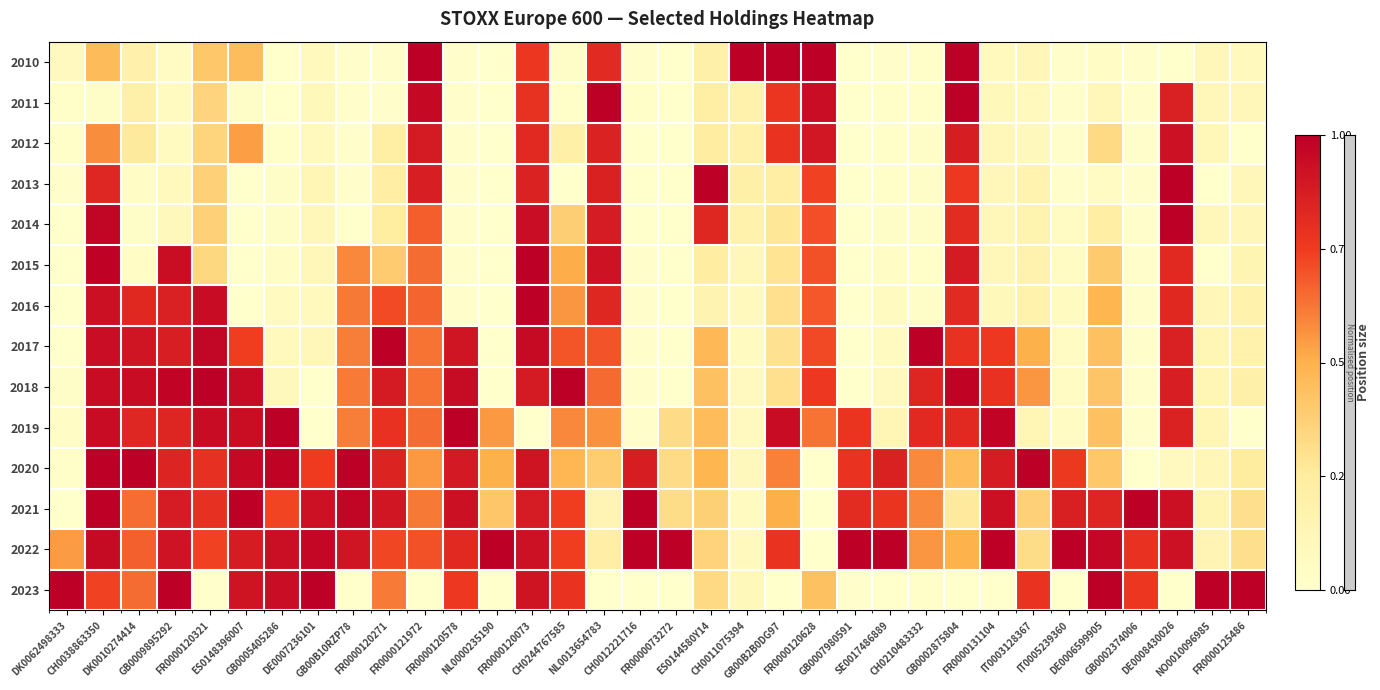

Which category has the lowest value across all series?

ES0148396007